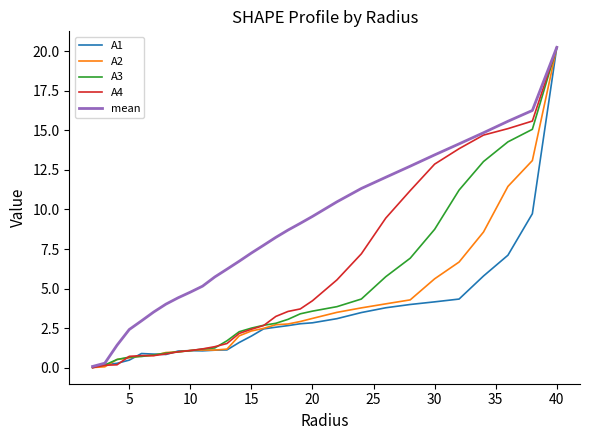

What is the highest value of the A4 series?

20.2